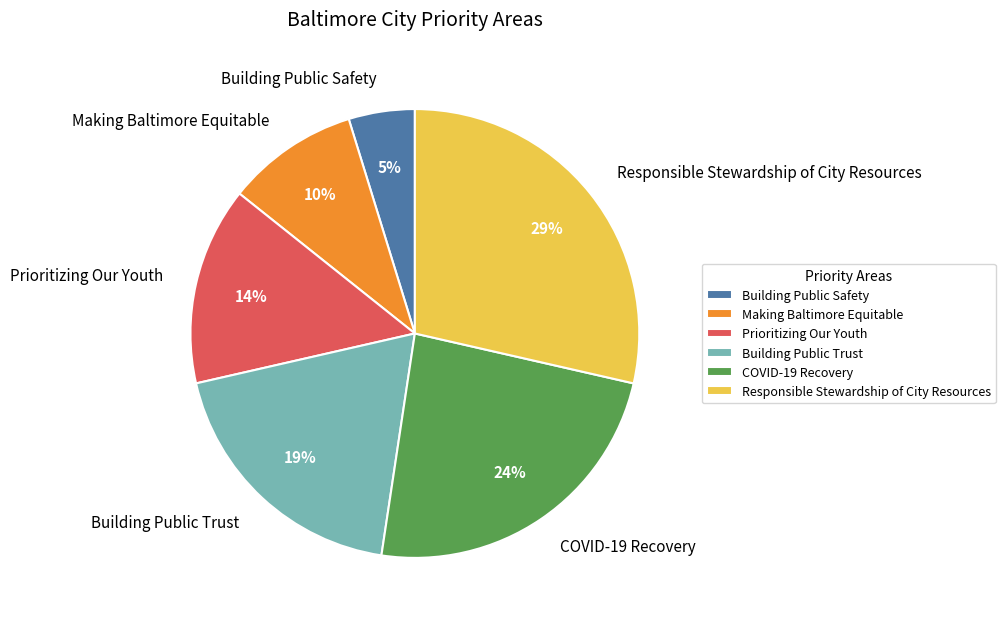

Count the number of slices in the pie.

6